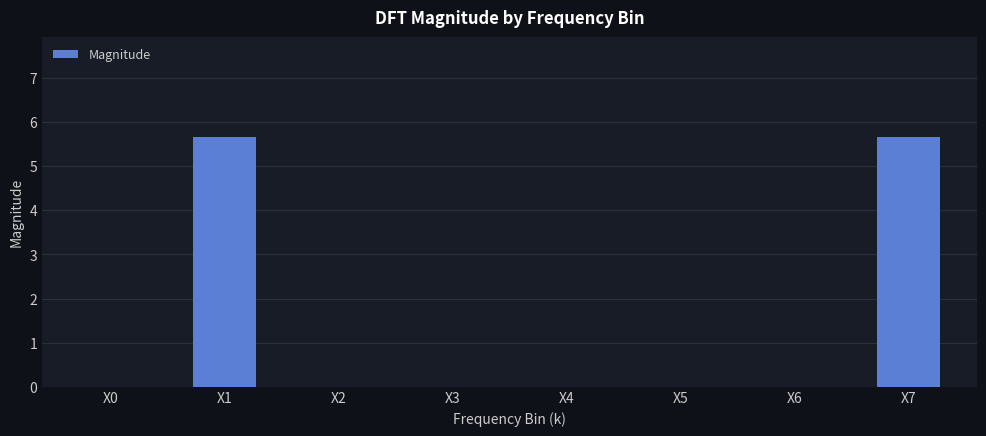

True or false: the data shows 9.6 at X7.

False